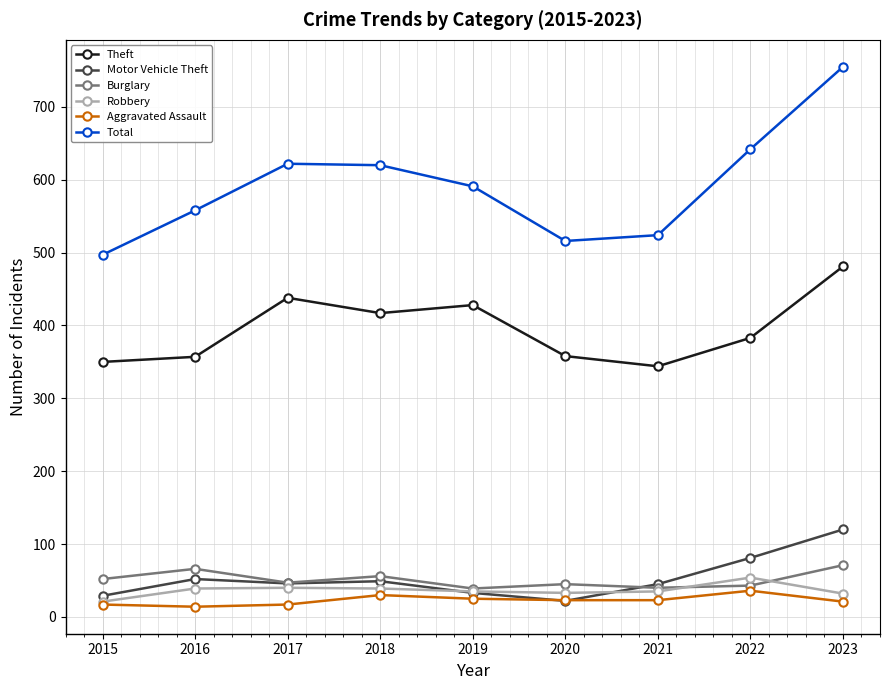

What is the difference between the highest and lowest values at 2018?

590